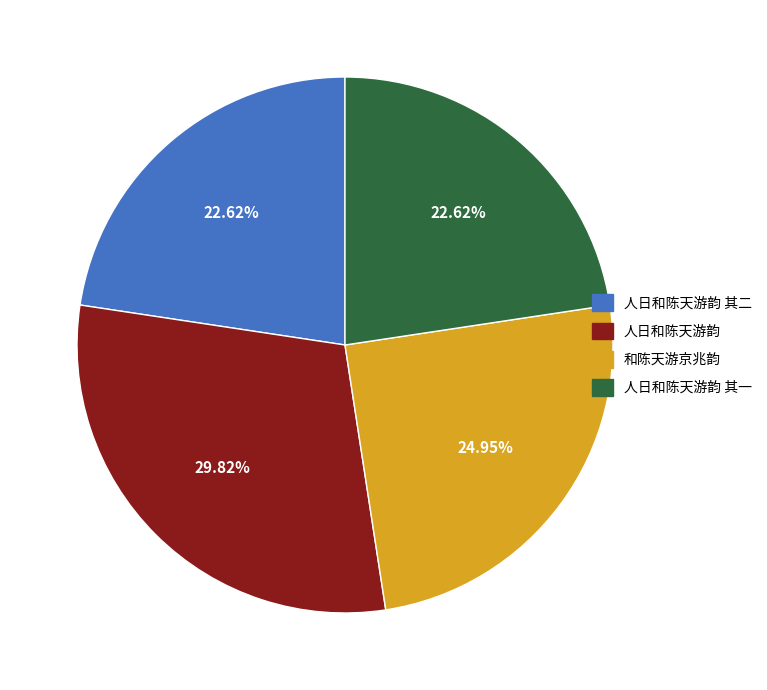

Is there any slice that represents more than half of the pie?

No